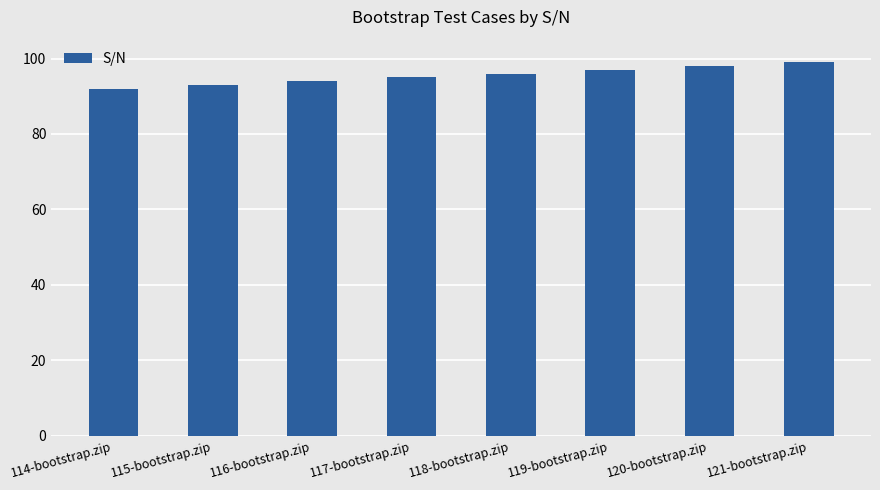

List the labels in order of value, largest first.

121-bootstrap.zip, 120-bootstrap.zip, 119-bootstrap.zip, 118-bootstrap.zip, 117-bootstrap.zip, 116-bootstrap.zip, 115-bootstrap.zip, 114-bootstrap.zip